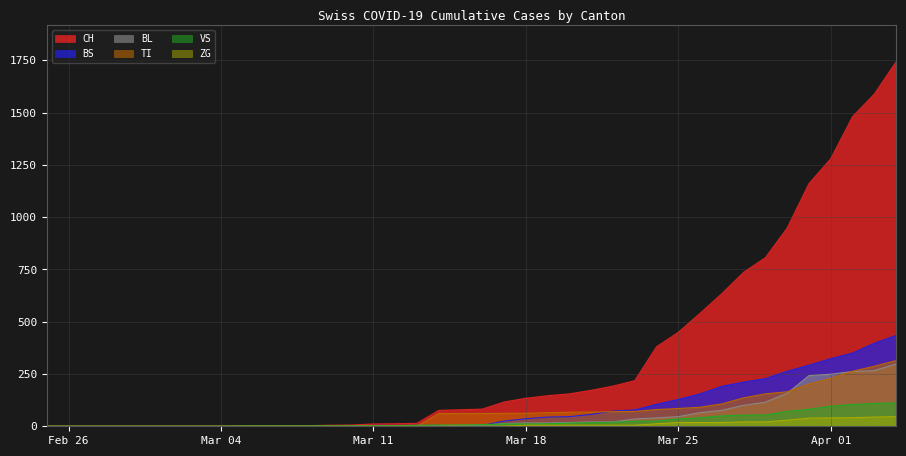

Which series has the widest spread of values?

CH